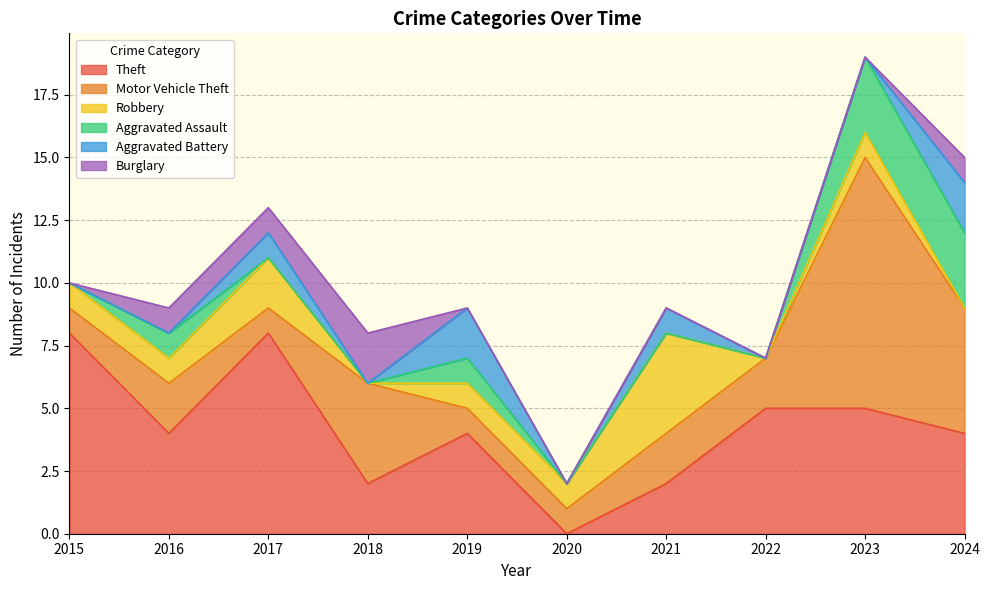

Does the chart display data point markers on the line(s)?

No